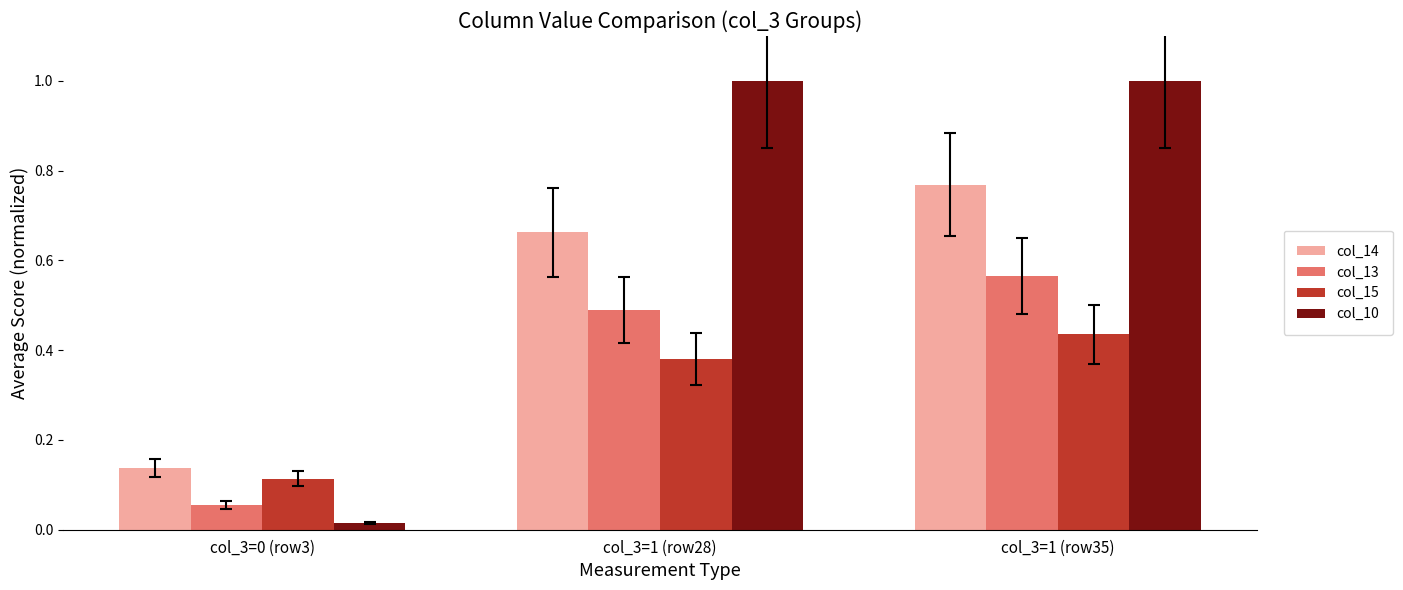

What are all the series names shown in the legend?

col_14, col_13, col_15, col_10